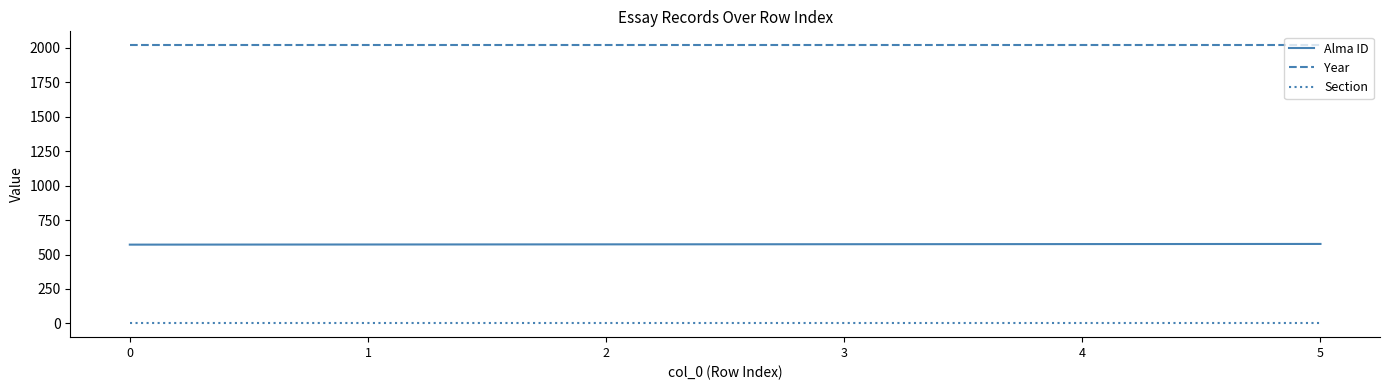

How many lines are shown in the chart?

3